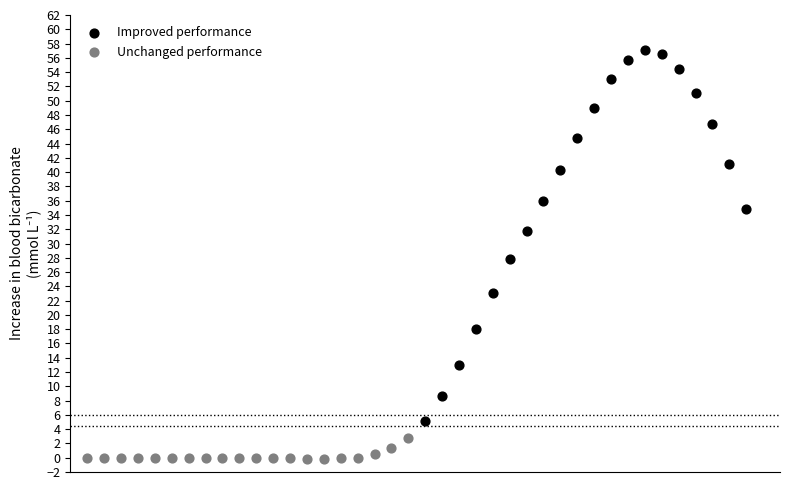

Which series reaches the maximum Y coordinate?

Improved performance